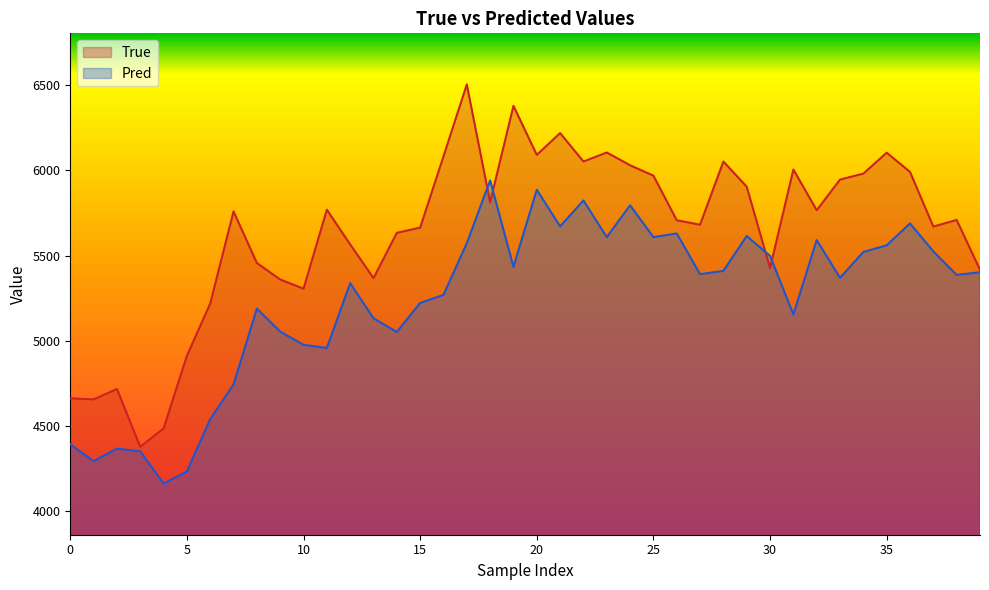

Where do True and Pred first cross each other?

17 and 18